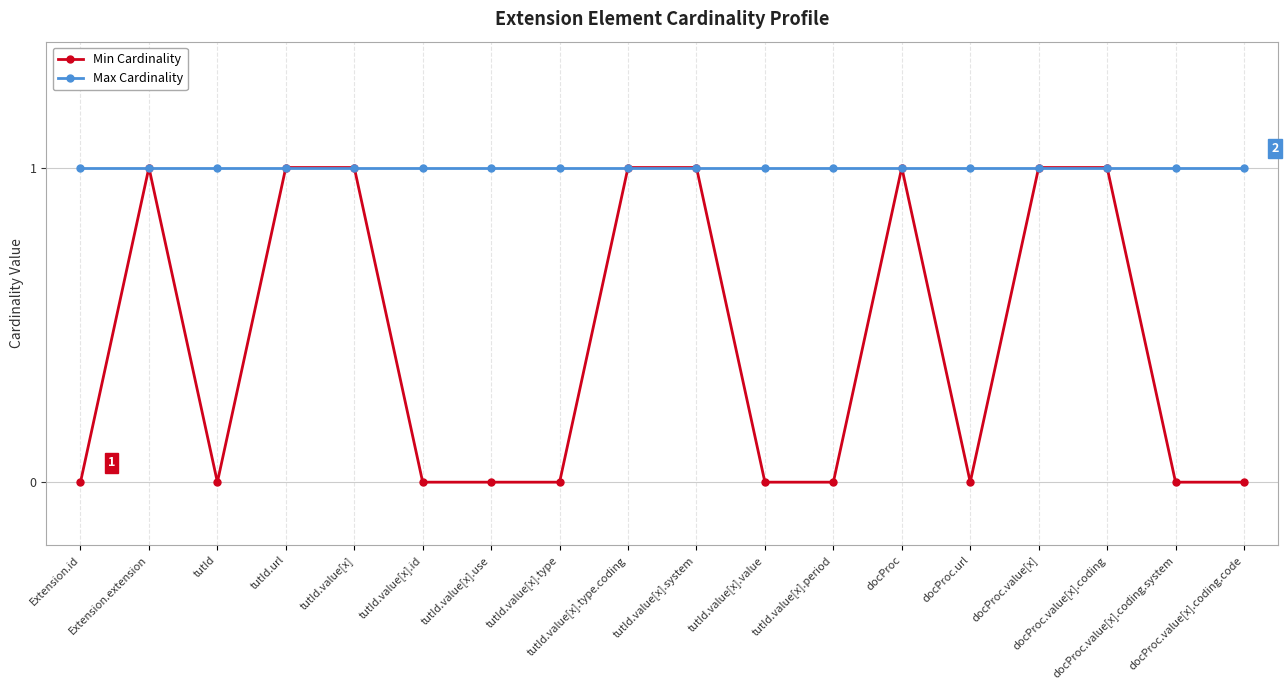

How many data points does each series have?

18